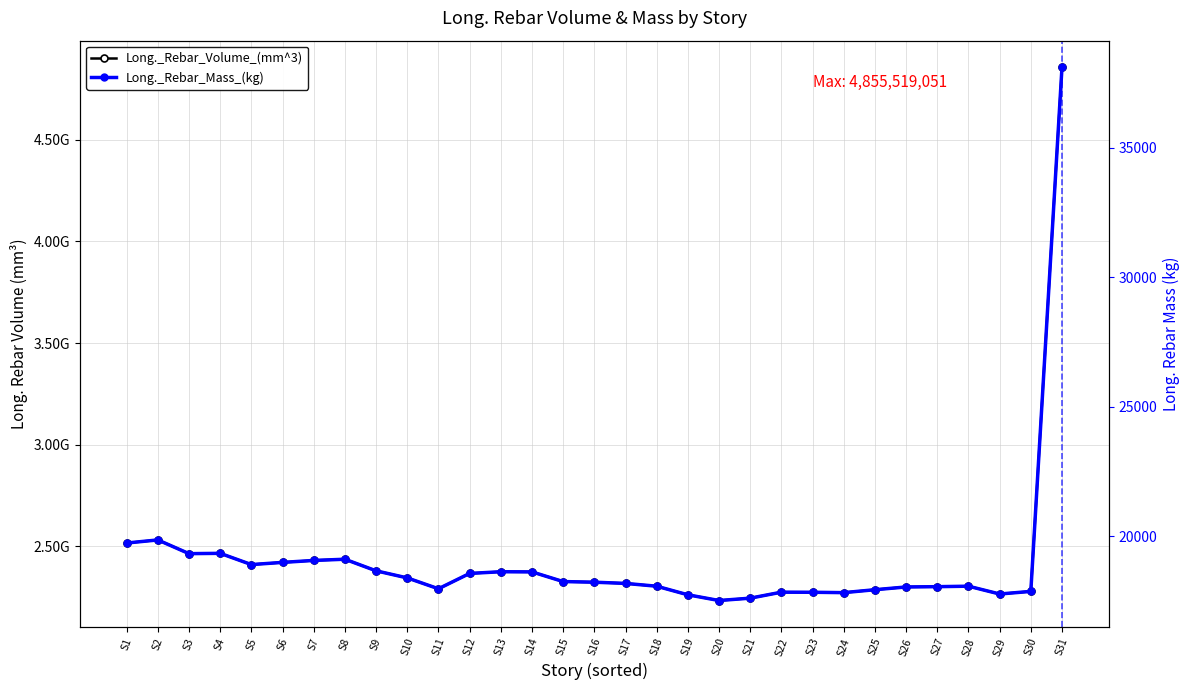

Is this an area chart (filled region under the line)?

No